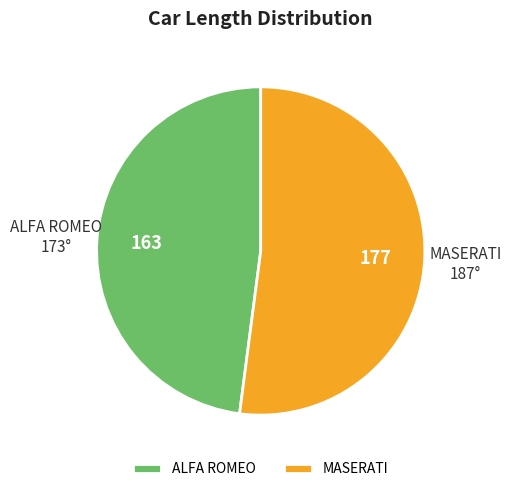

Do ALFA ROMEO and MASERATI together represent more than half of the pie?

Yes